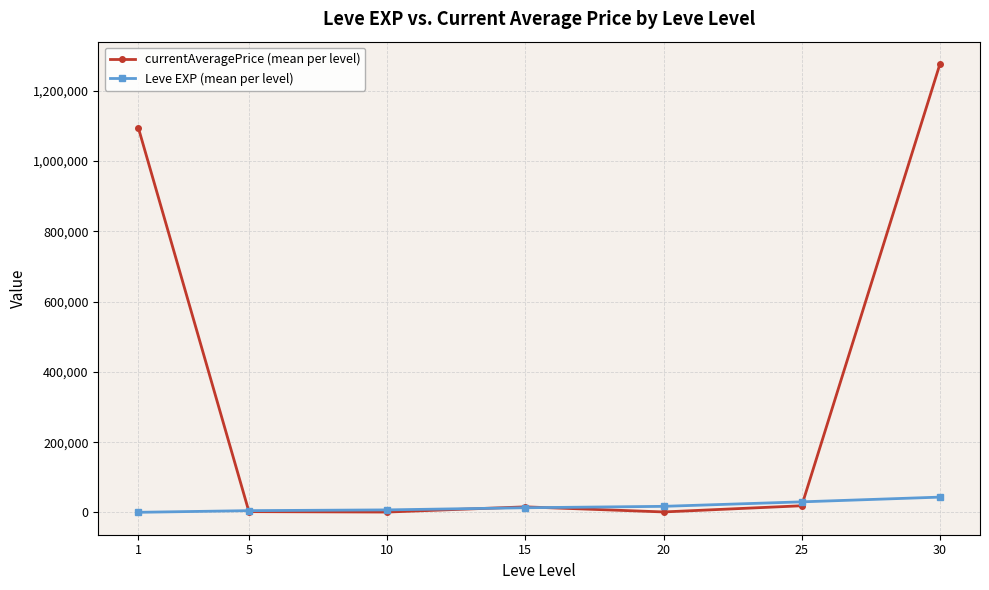

What is the greatest value displayed?

1275346.8